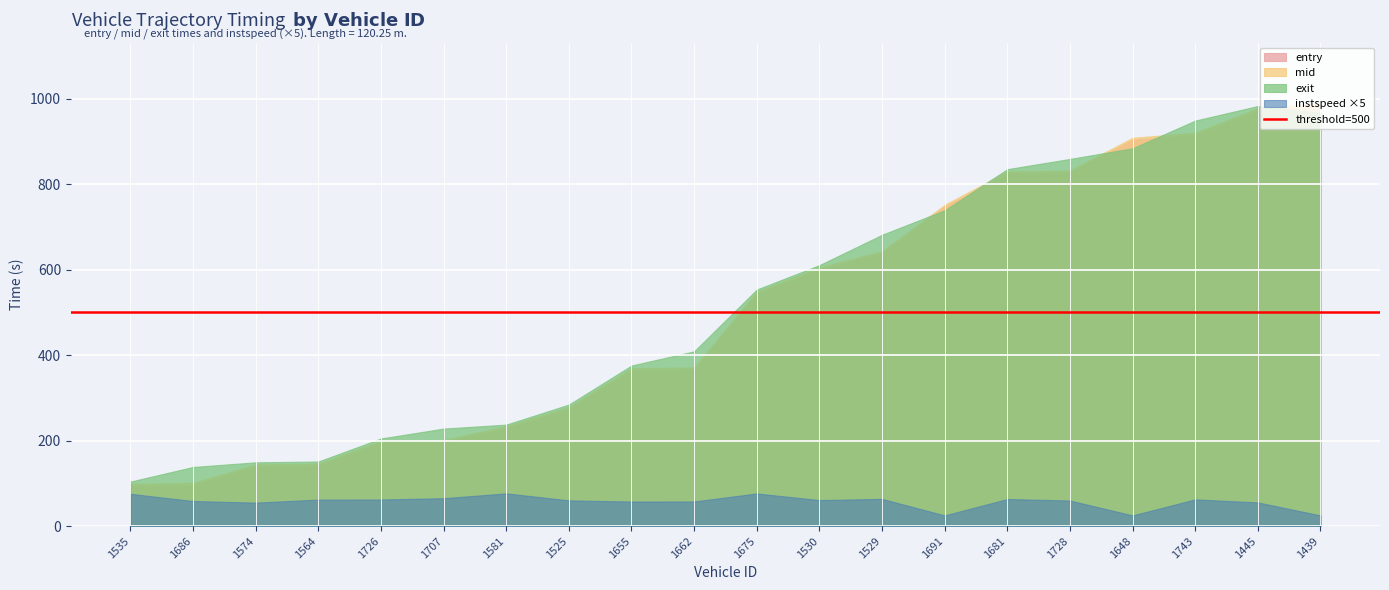

Read the instspeed value at 1648.

5.0